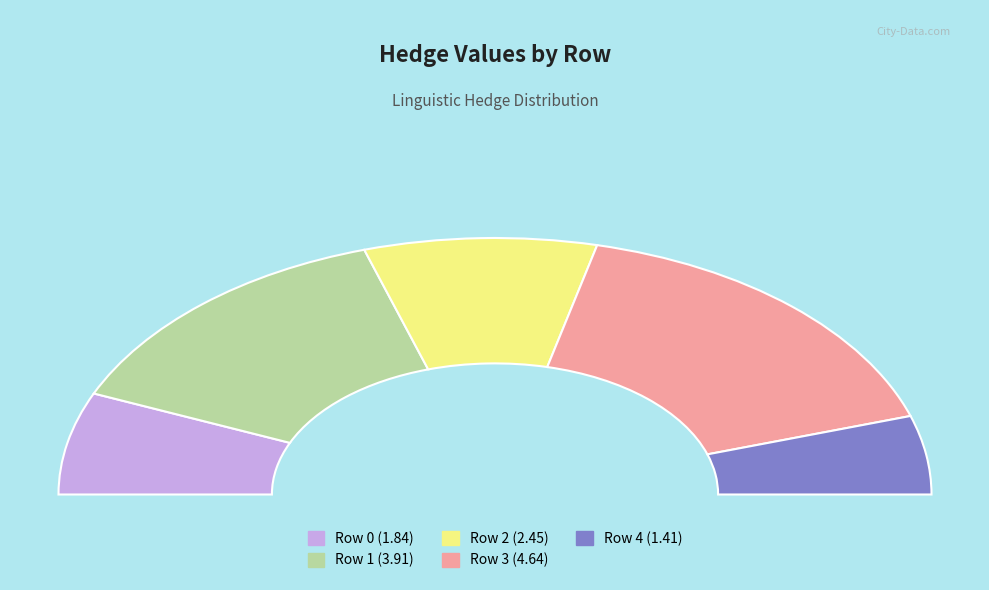

To the nearest percent, what is the difference between the largest and smallest slice percentages?

23%